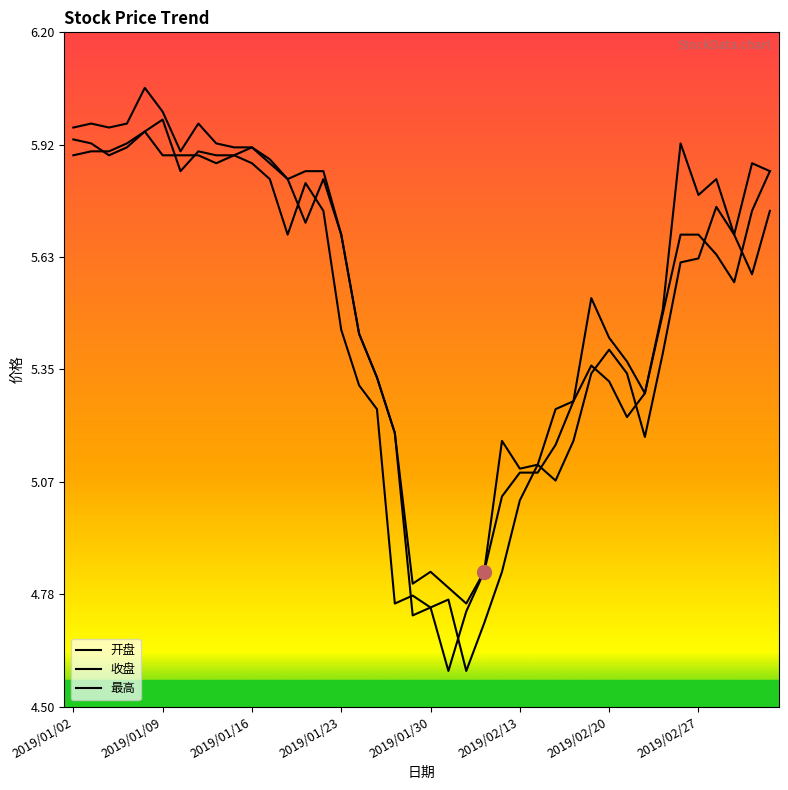

Is this an area chart (filled region under the line)?

No